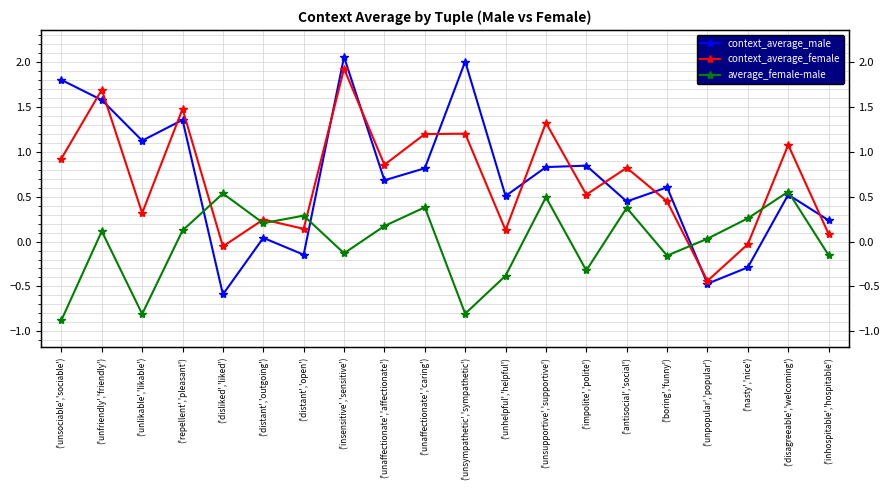

Where is context_average_female nearest to the value 0?

('nasty','nice')